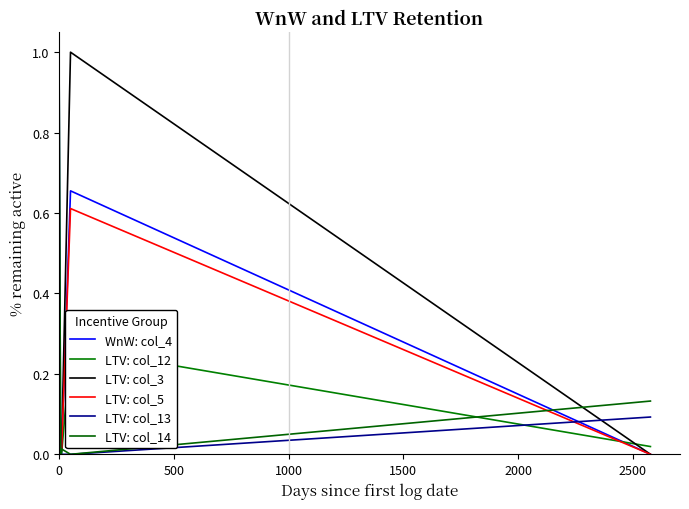

Is the value of WnW: col_4 at 2500 greater than the value of LTV: col_5 at 9?

Yes